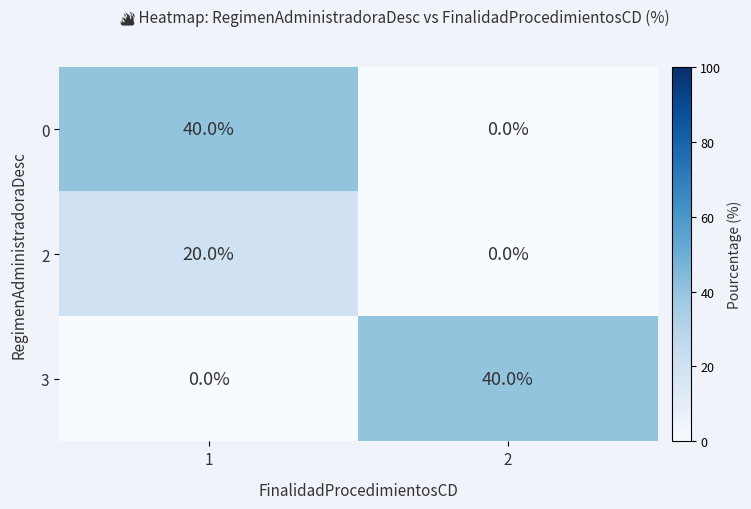

What is the average value of the 3 series?

20